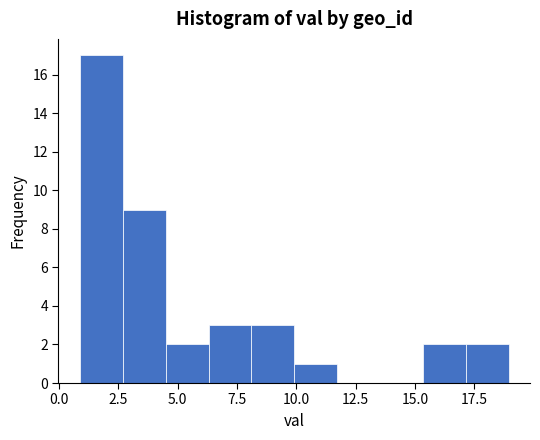

Around what value on the x-axis is the tallest bar? Give the approximate position of its centre, as read against the axis.

2.0